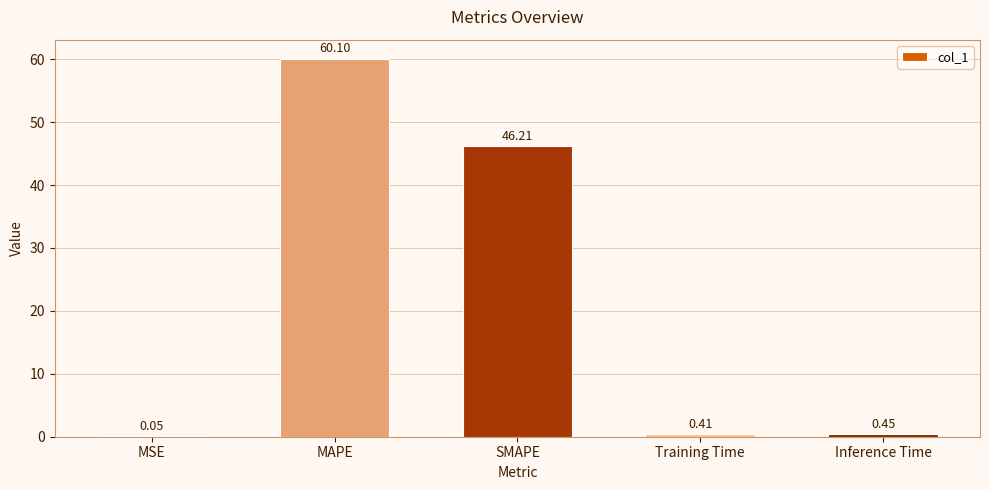

What is the sum of the values at SMAPE and MSE?

46.3